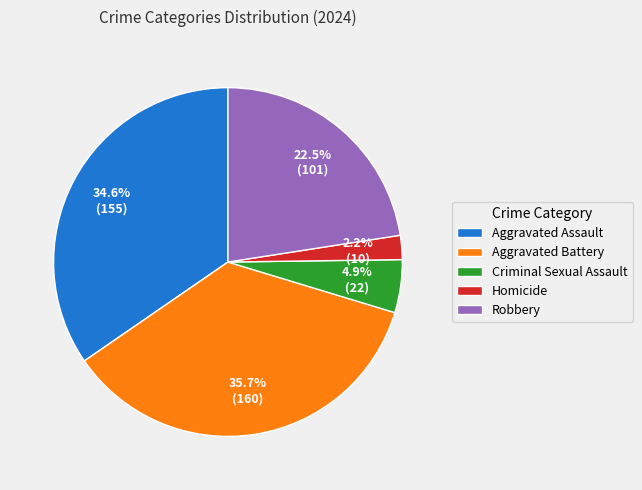

Between Homicide and Robbery, which is larger?

Robbery